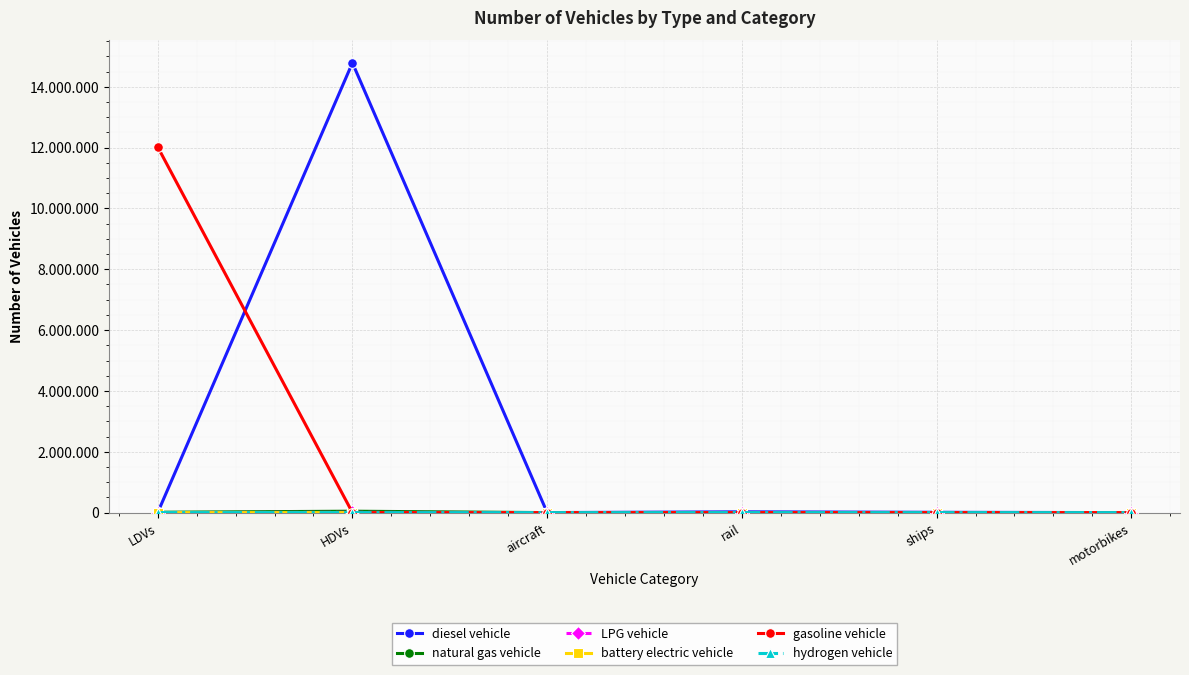

Does the chart have visible grid lines?

Yes